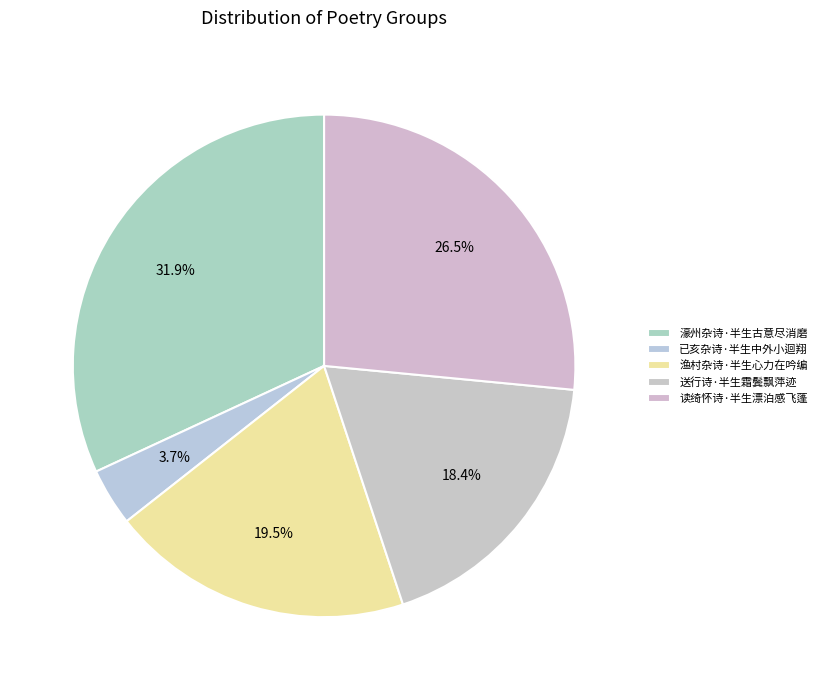

How many segments does this pie chart have?

5